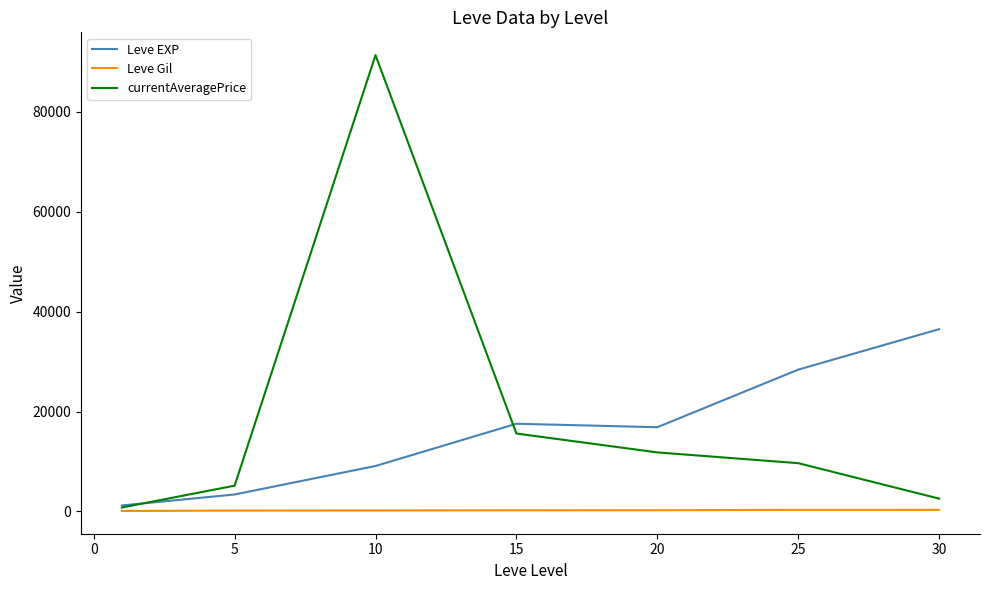

True or false: currentAveragePrice has more than 2 points higher than both neighbors.

False